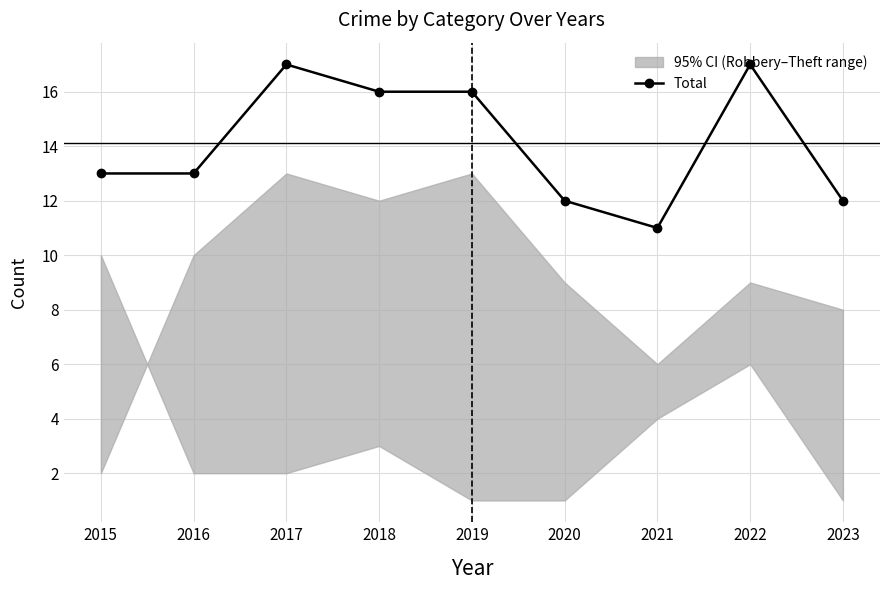

Is it true that the value at 2022 is 17?

True